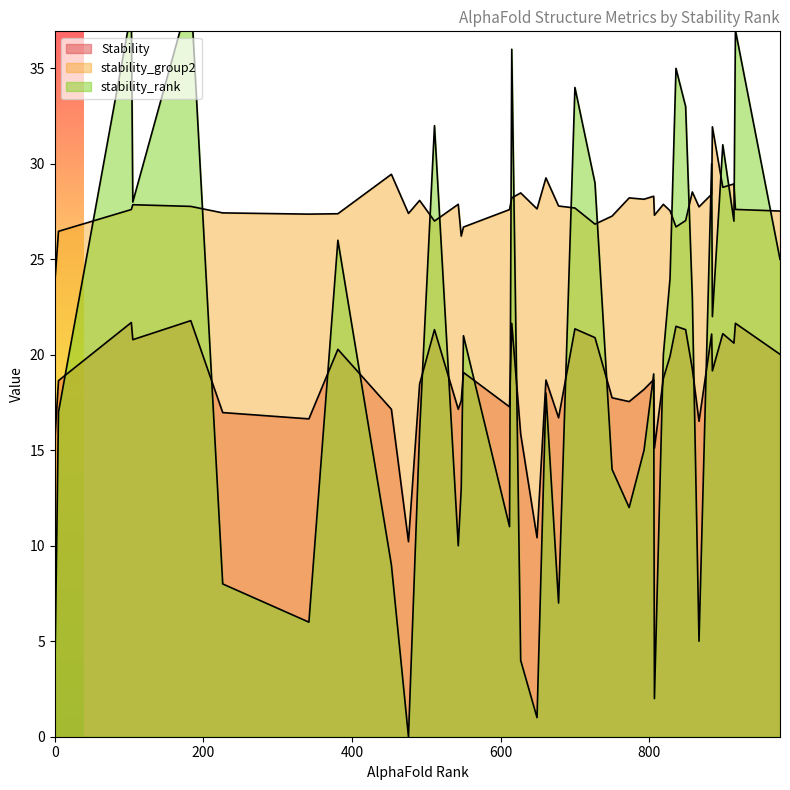

True or false: stability_rank and Stability cross at least once.

True